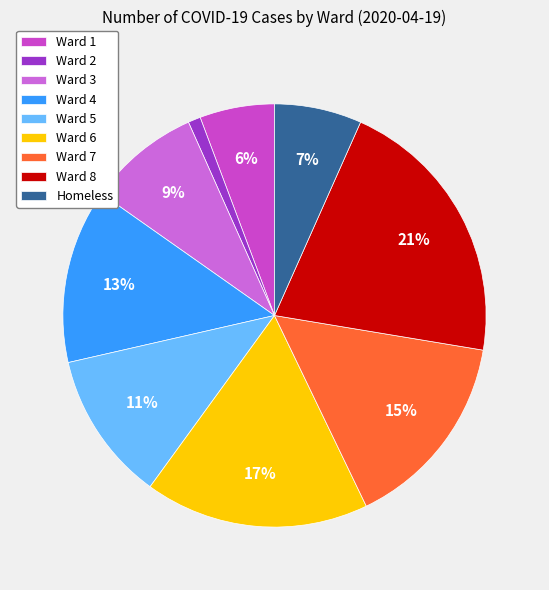

To the nearest percent, what percentage of the pie is Ward 3?

9%